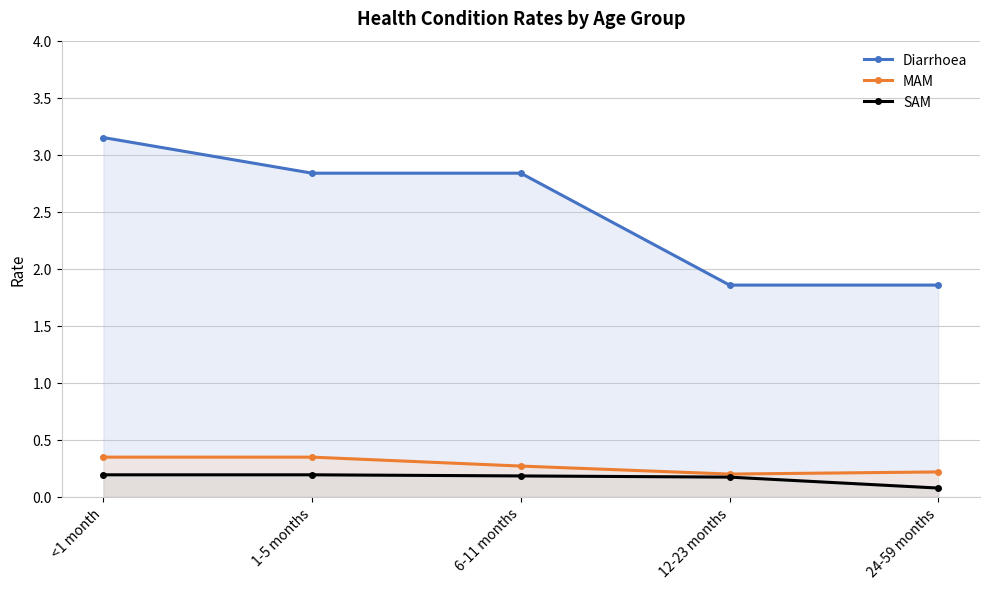

What is the label of the 4th point from the right?

1-5 months